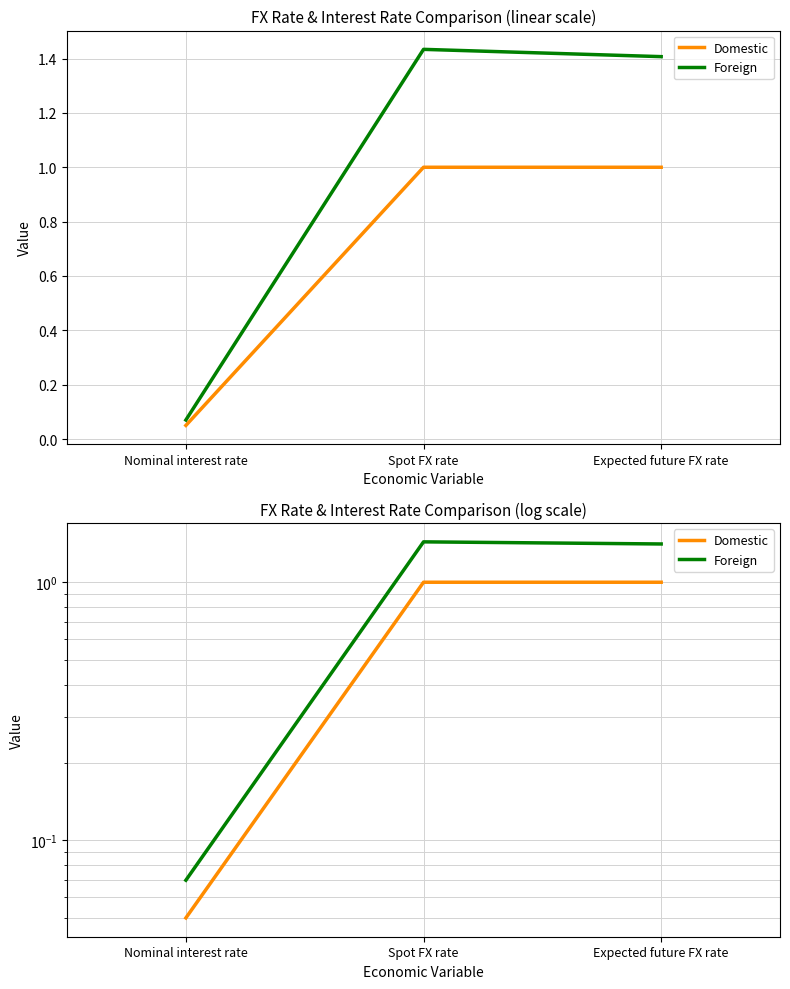

Is it true that Domestic equals 0.0 at Nominal interest rate?

False